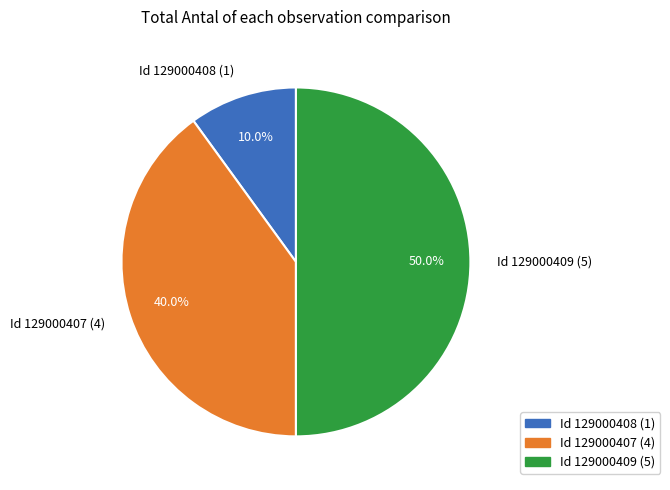

Do Id 129000408 (1) and Id 129000409 (5) together represent more than half of the pie?

Yes